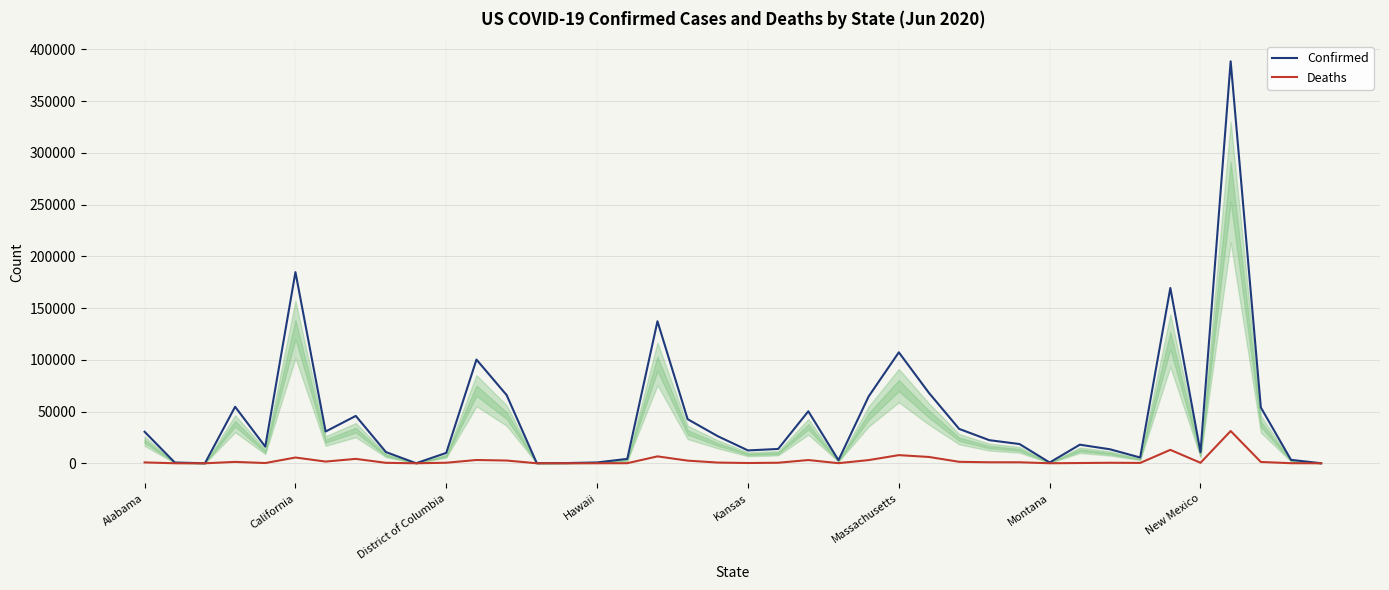

Is it true that Confirmed equals 12428 at Kansas?

True